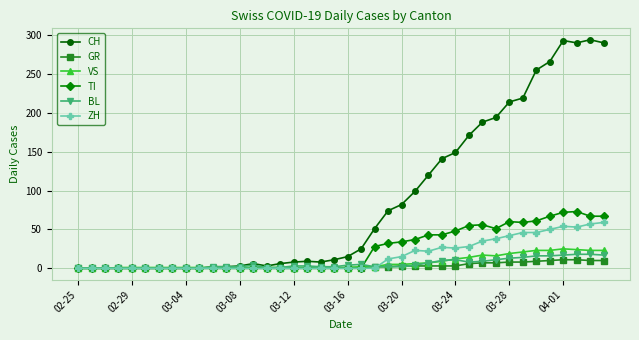

True or false: ZH has more than 0 interior local peaks.

True